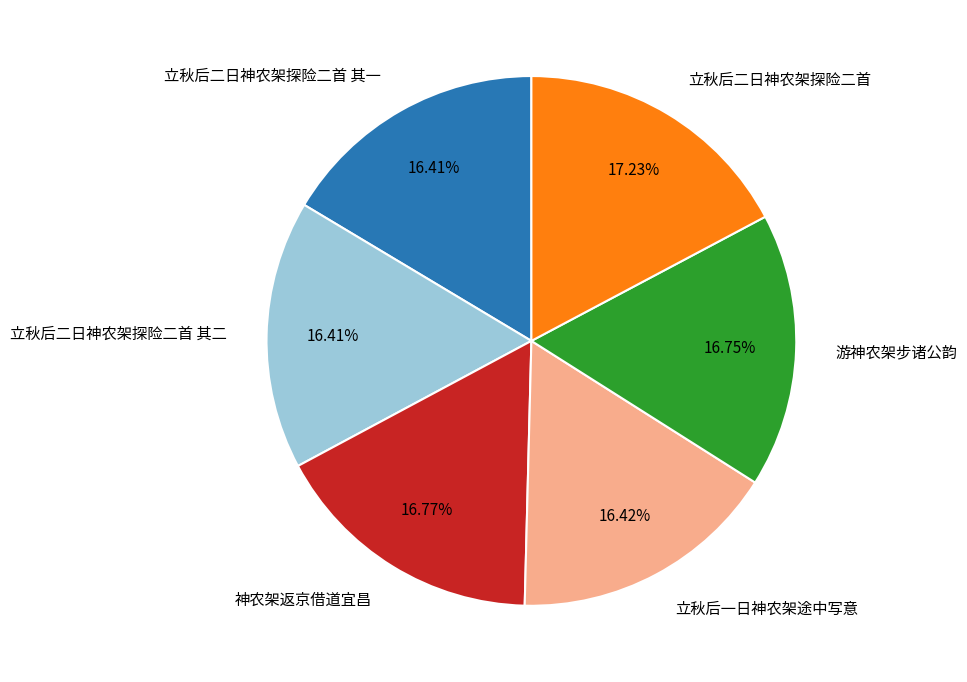

To the nearest percent, what is the average slice percentage?

17%